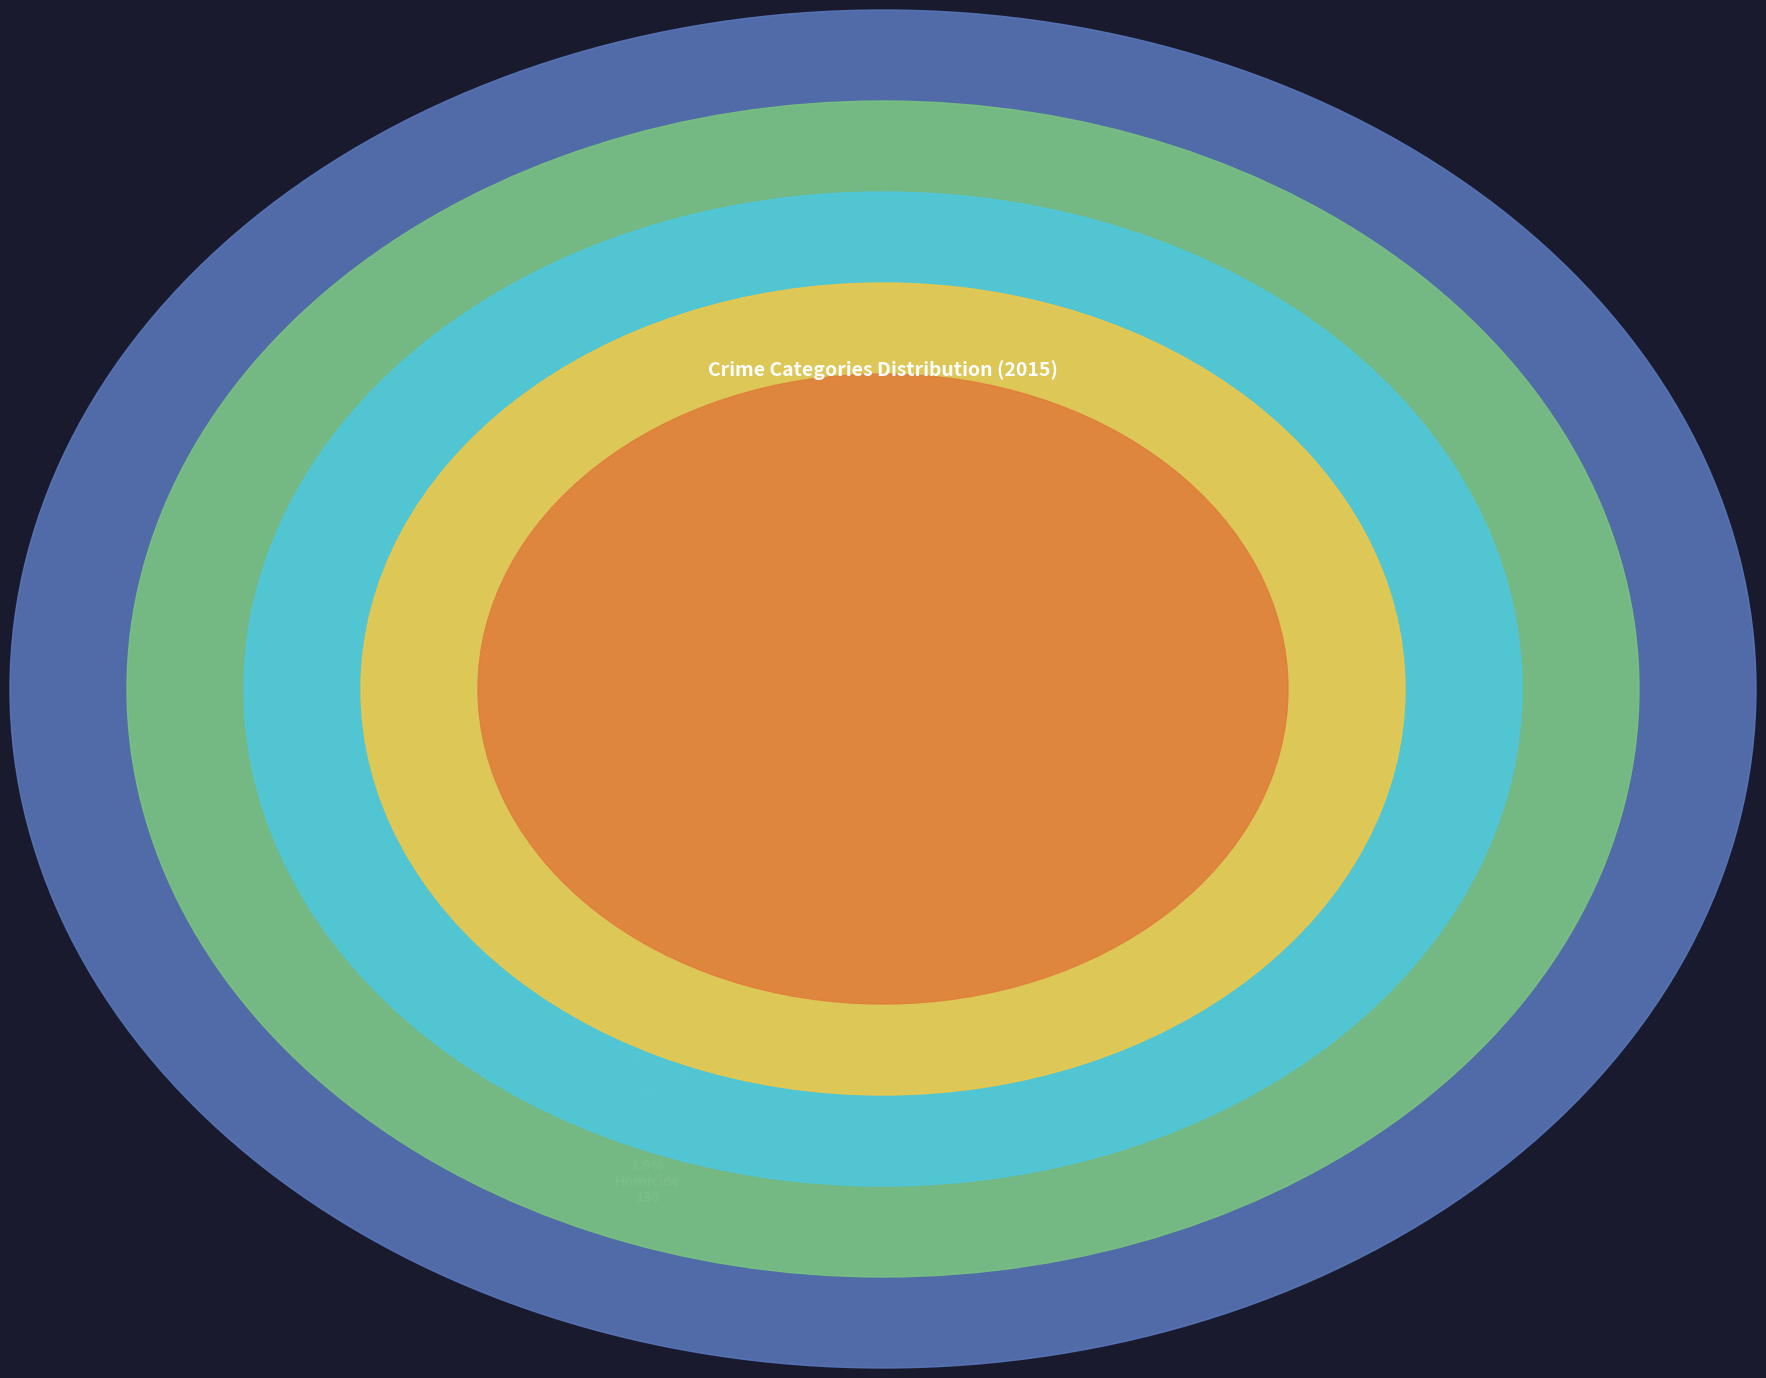

How many slices are in this pie chart?

5